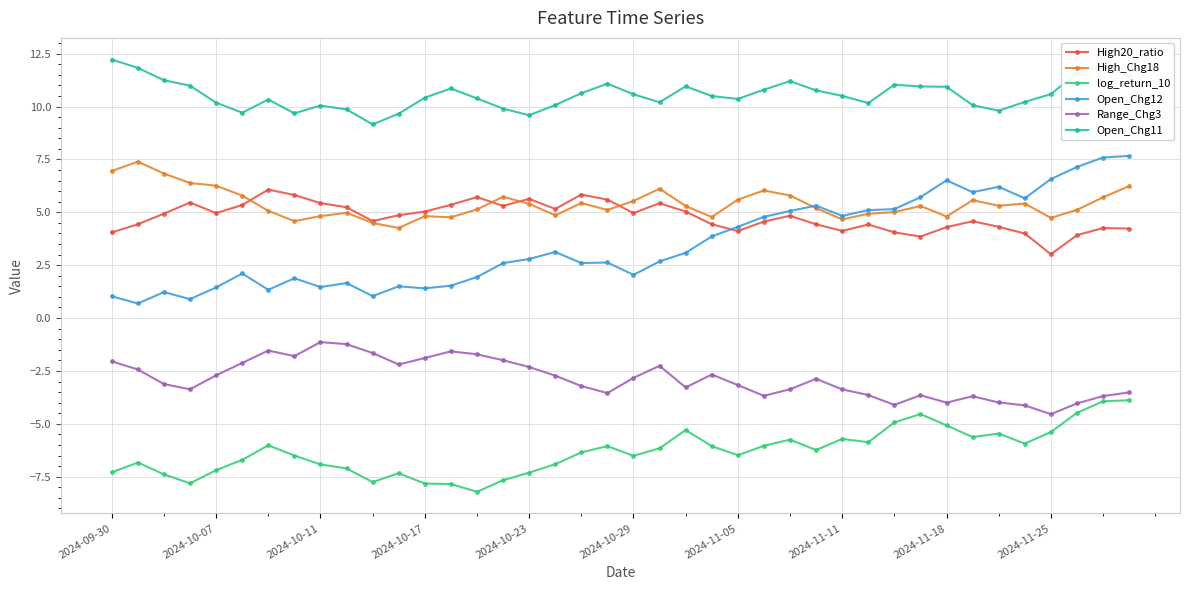

What is the greatest value displayed?

12.2